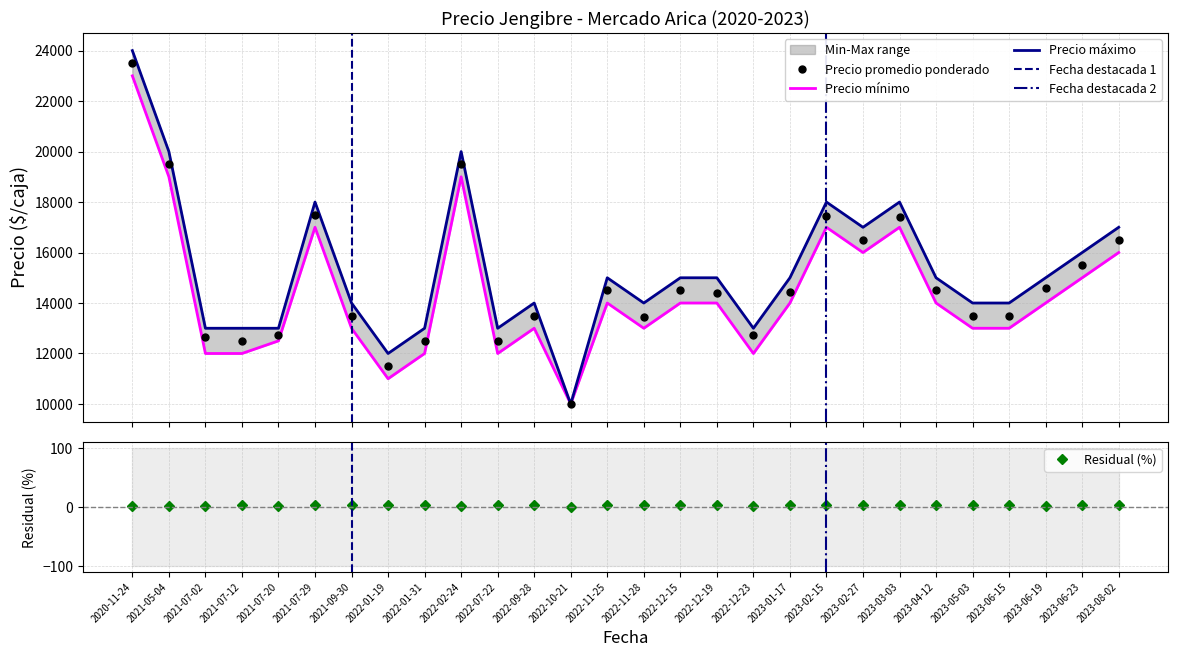

True or false: Precio minimo and Precio promedio ponderado cross at least once.

False